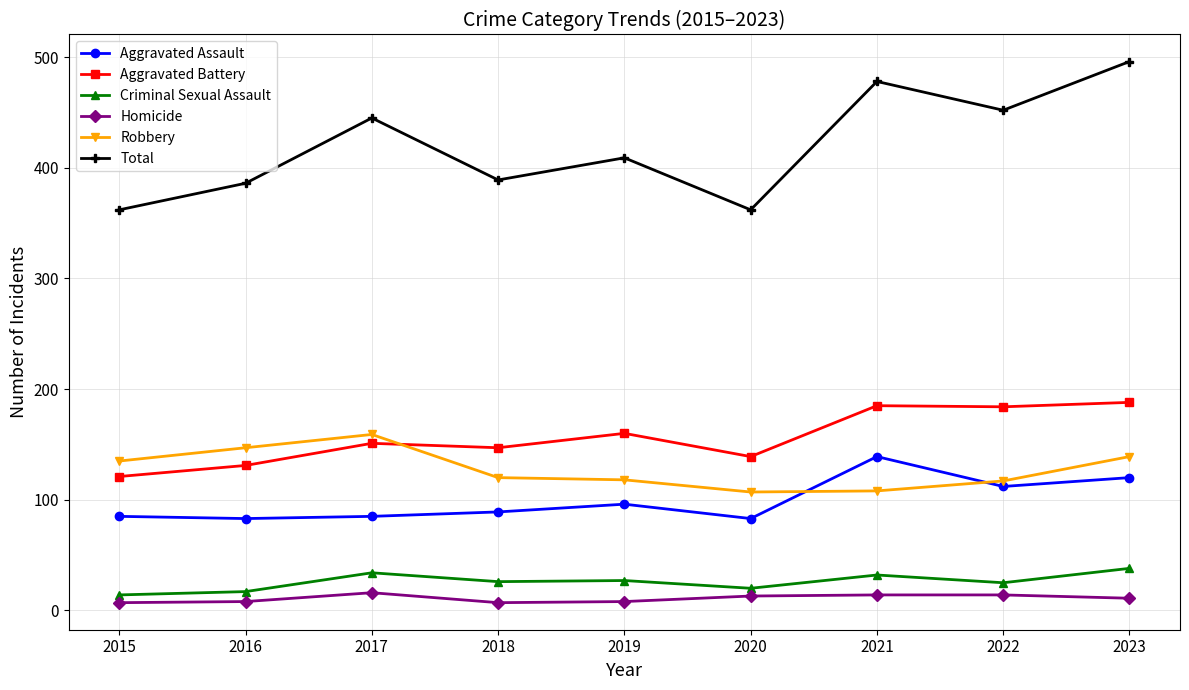

Which series changed the most between 2020 and 2023?

Total